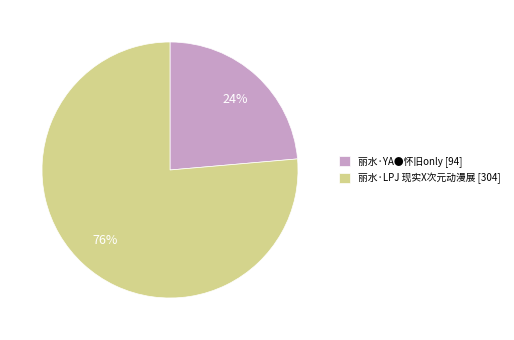

Count the number of slices in the pie.

2